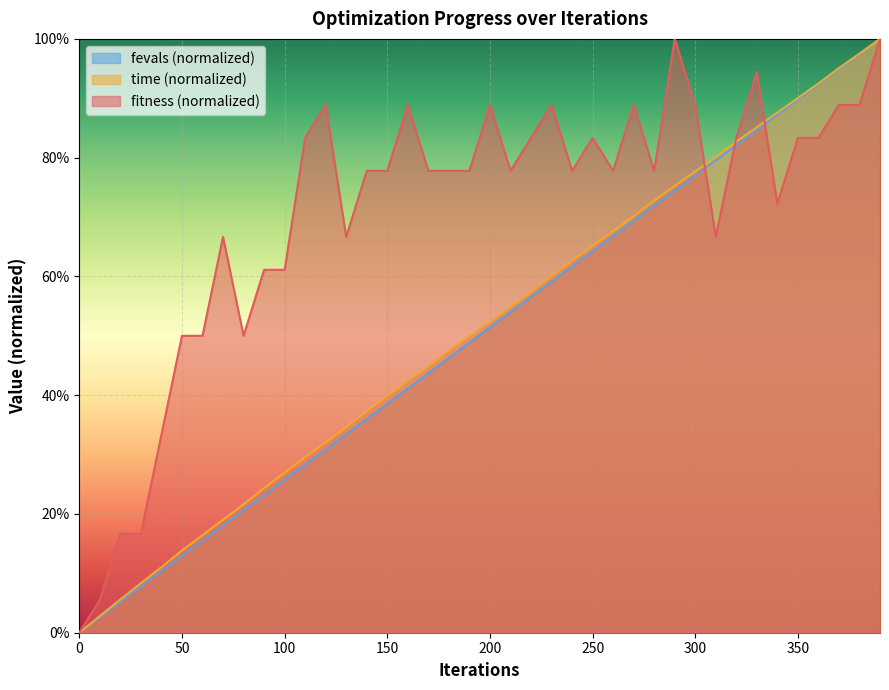

Is it true that time_scaled equals 39.9 at 150?

True